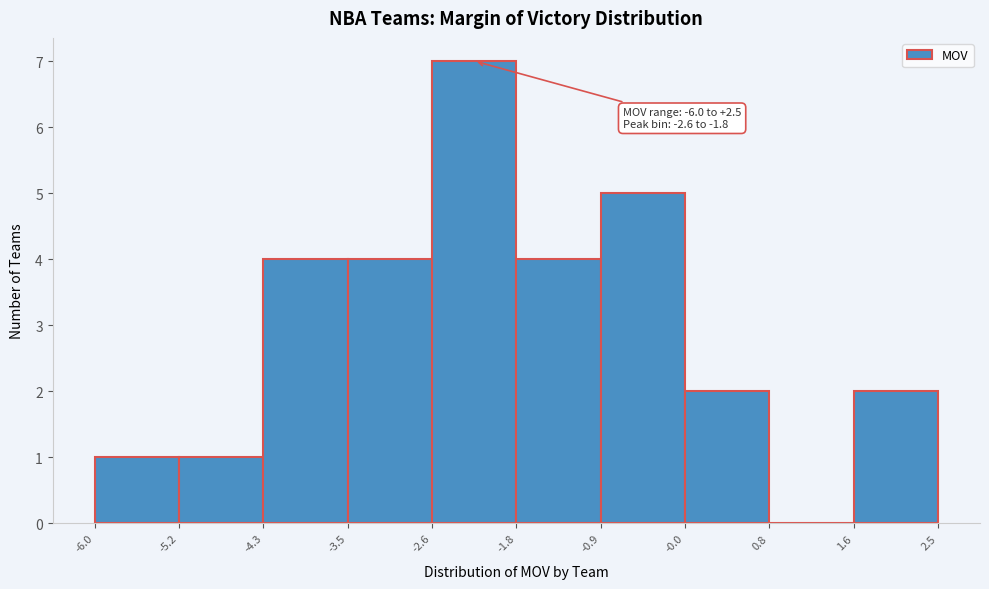

Which range on the x-axis has the tallest bar?

-2.6 to -1.8